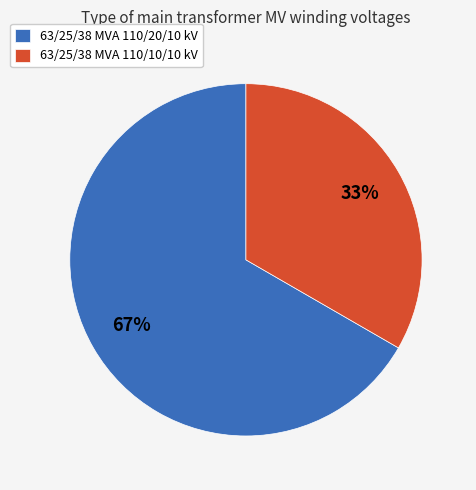

Which has a higher value, 63/25/38 MVA 110/10/10 kV or 63/25/38 MVA 110/20/10 kV?

63/25/38 MVA 110/20/10 kV